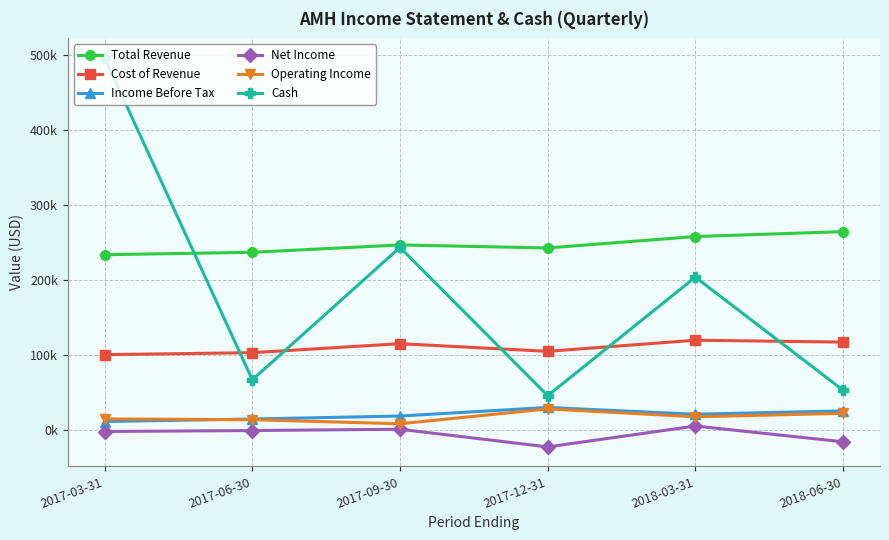

At which label is Net Income closest to -8100?

2017-03-31